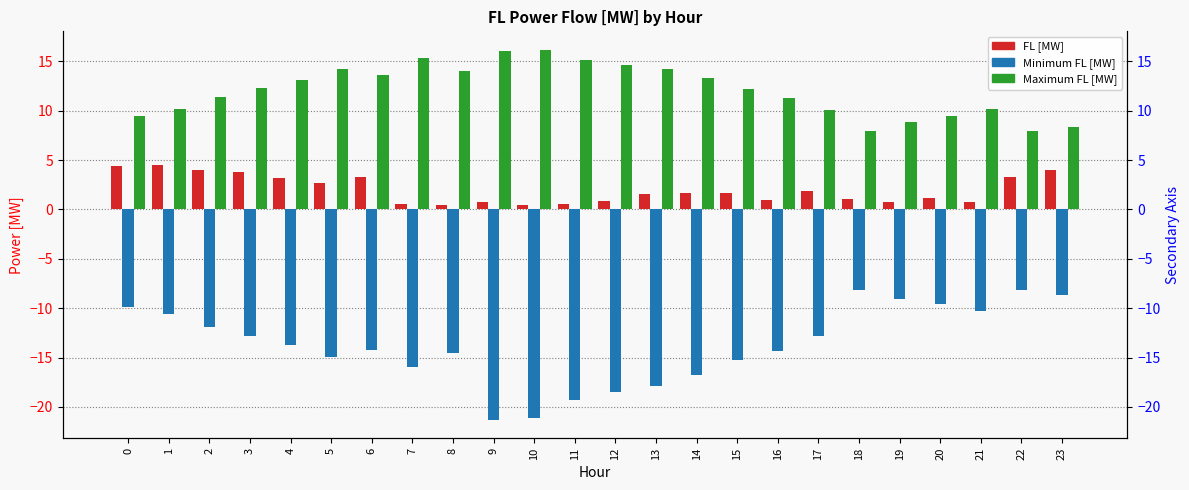

Reading right to left, extract all data points from this chart.

FL [MW]: 4.0	3.3	0.7	1.2	0.8	1.1	1.9	0.9	1.6	1.7	1.6	0.9	0.5	0.4	0.7	0.5	0.6	3.3	2.7	3.1	3.8	4.0	4.5	4.4
Minimum FL [MW]: -8.7	-8.2	-10.3	-9.6	-9.1	-8.1	-12.8	-14.3	-15.3	-16.8	-17.8	-18.5	-19.3	-21.1	-21.3	-14.5	-16.0	-14.2	-14.9	-13.7	-12.8	-11.9	-10.6	-9.9
Maximum FL [MW]: 8.4	7.9	10.1	9.4	8.9	7.9	10.1	11.3	12.2	13.3	14.2	14.6	15.1	16.2	16.0	14.1	15.3	13.6	14.3	13.1	12.3	11.4	10.2	9.5